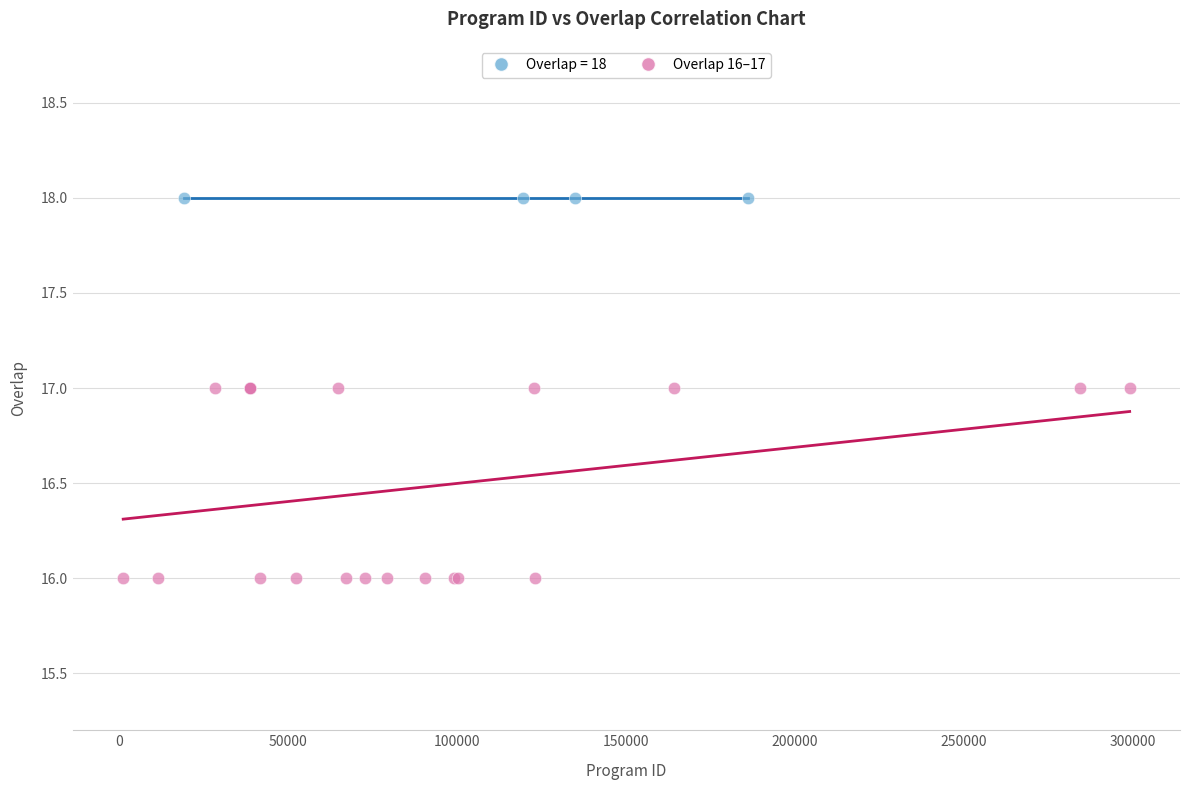

Which series reaches the minimum Y coordinate?

Overlap 16–17